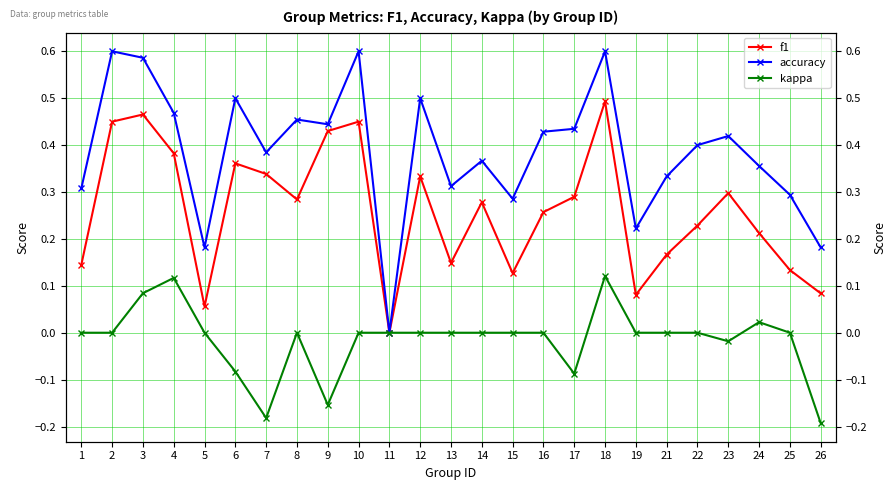

Is it true that f1 equals 0.5 at 3?

True